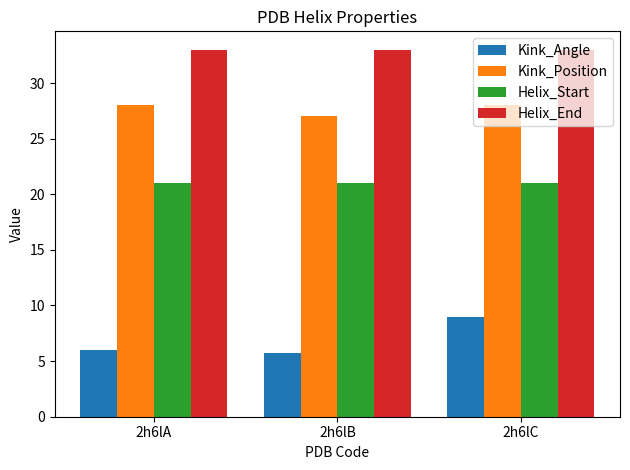

How many groups of bars are there?

3